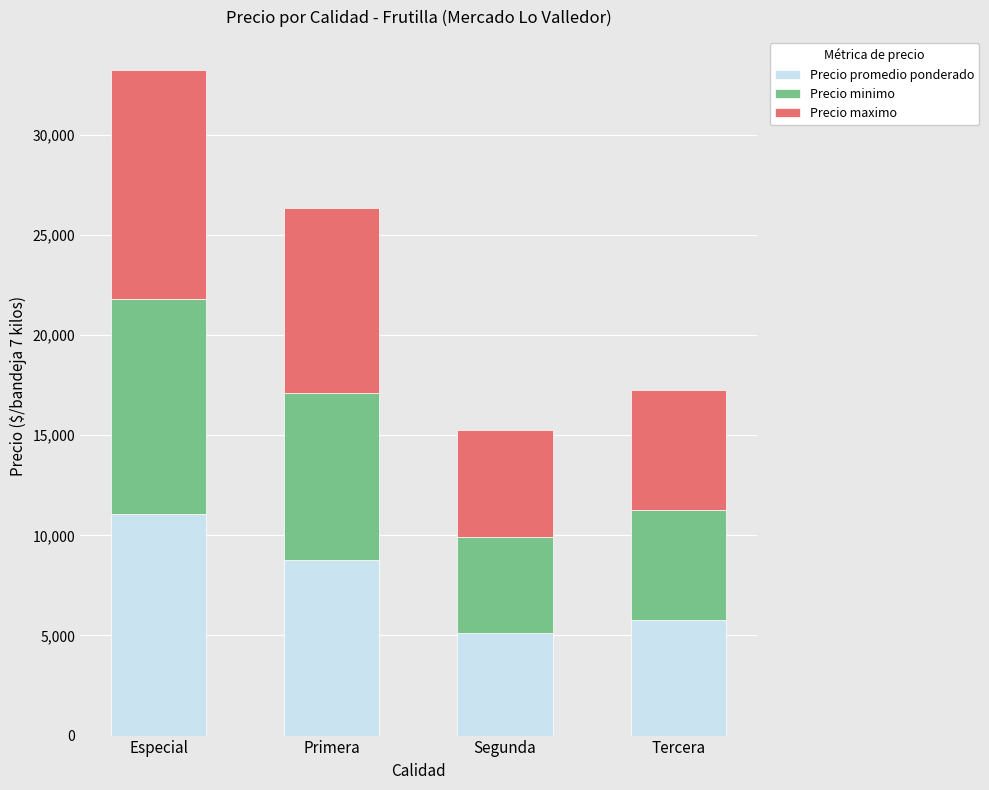

True or false: Precio promedio ponderado has a value of 5769 at Tercera.

True